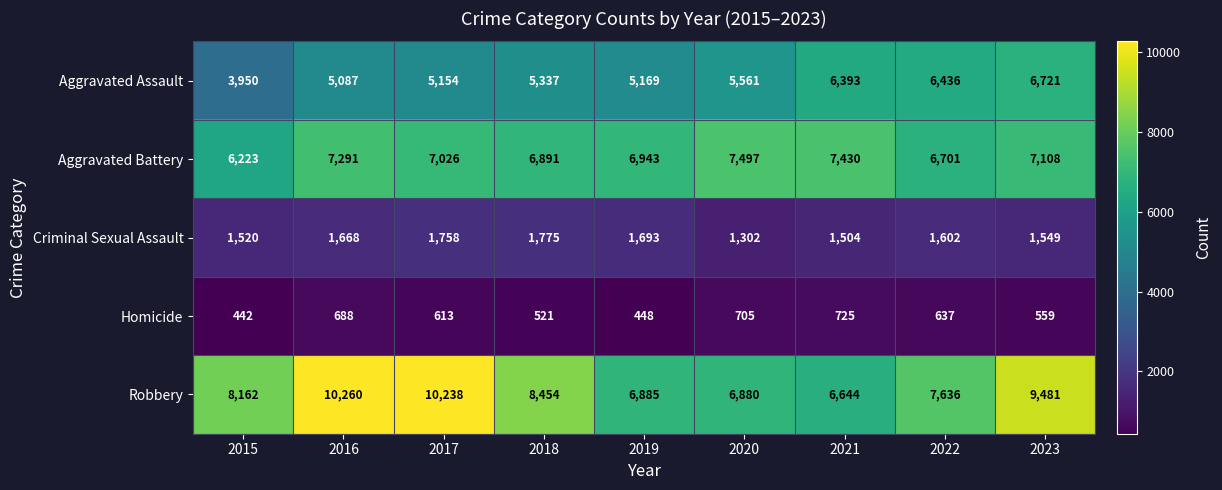

At 2018, list the series in order from largest to smallest.

Robbery, Aggravated Battery, Aggravated Assault, Criminal Sexual Assault, Homicide